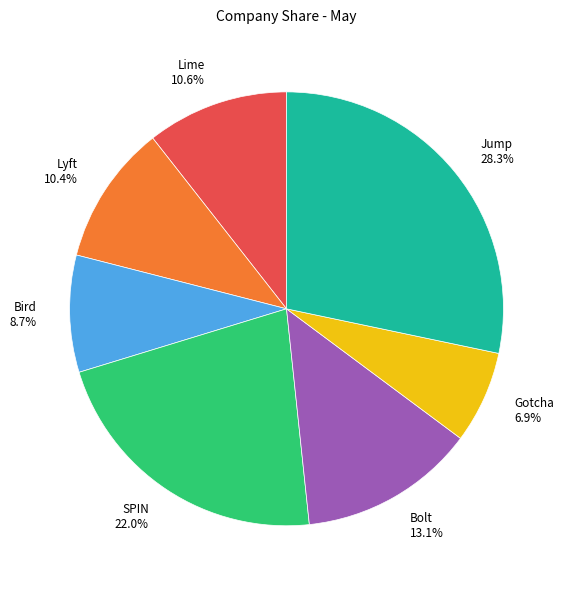

What is the ratio of the value at SPIN to the value at Jump?

0.8